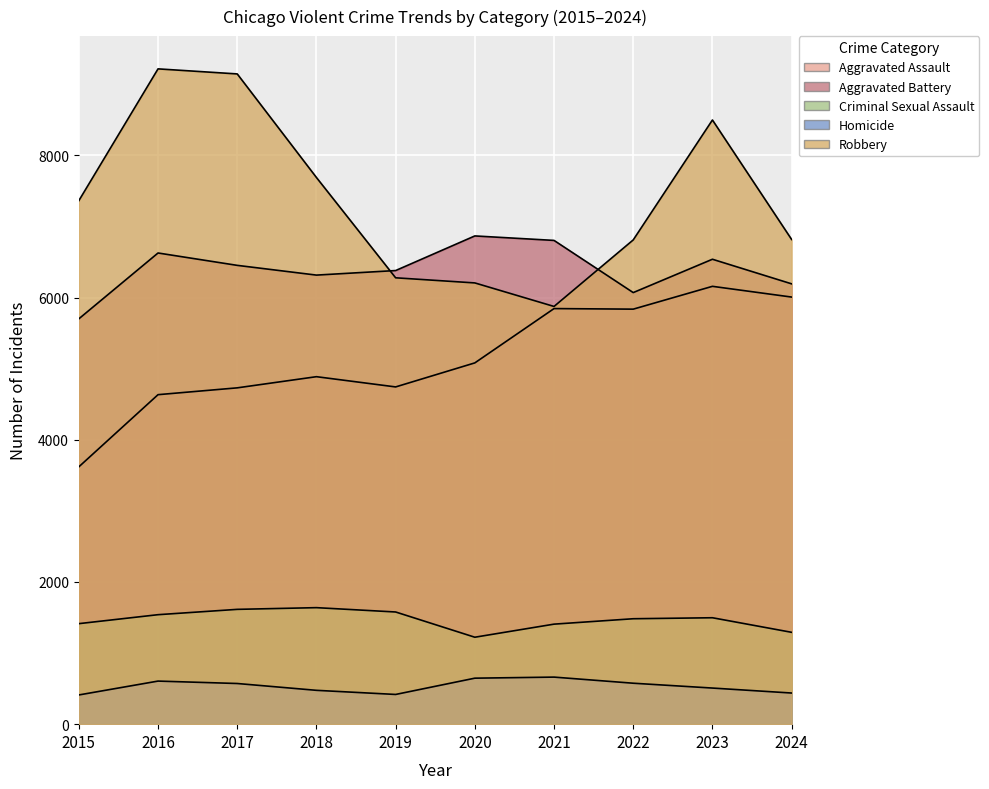

The value of Aggravated Battery at 2023 is 11159. True or false?

False